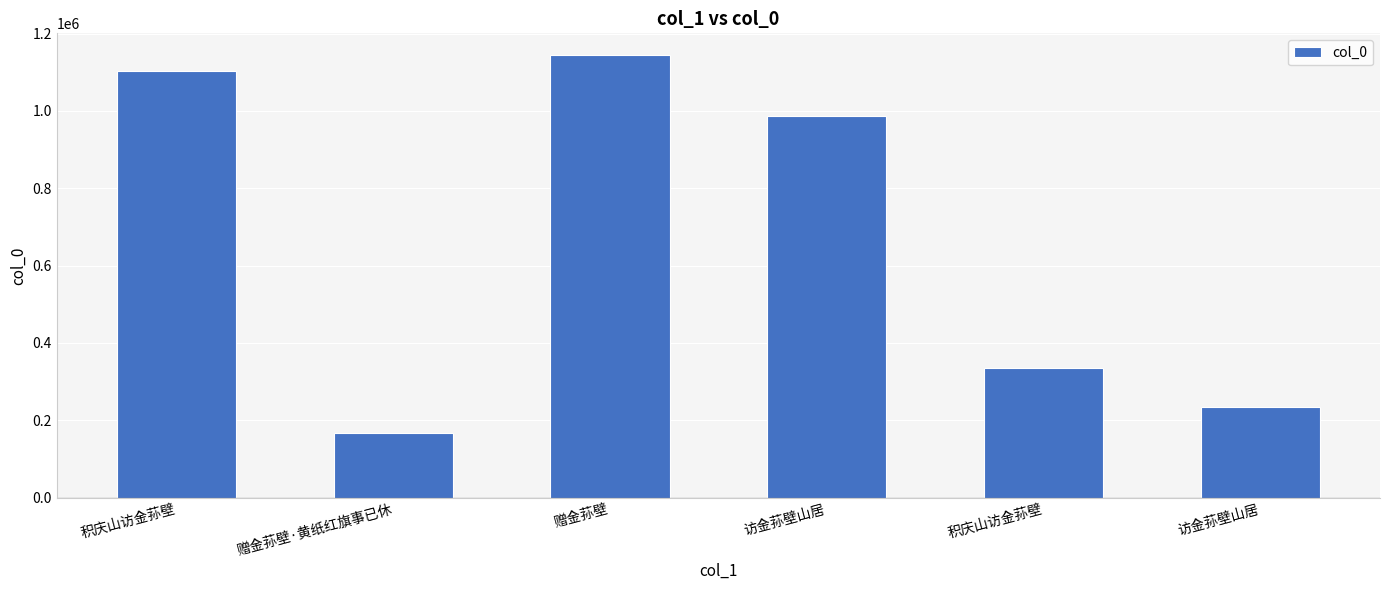

Read the value at 积庆山访金荪壁, to the nearest 10.

336220